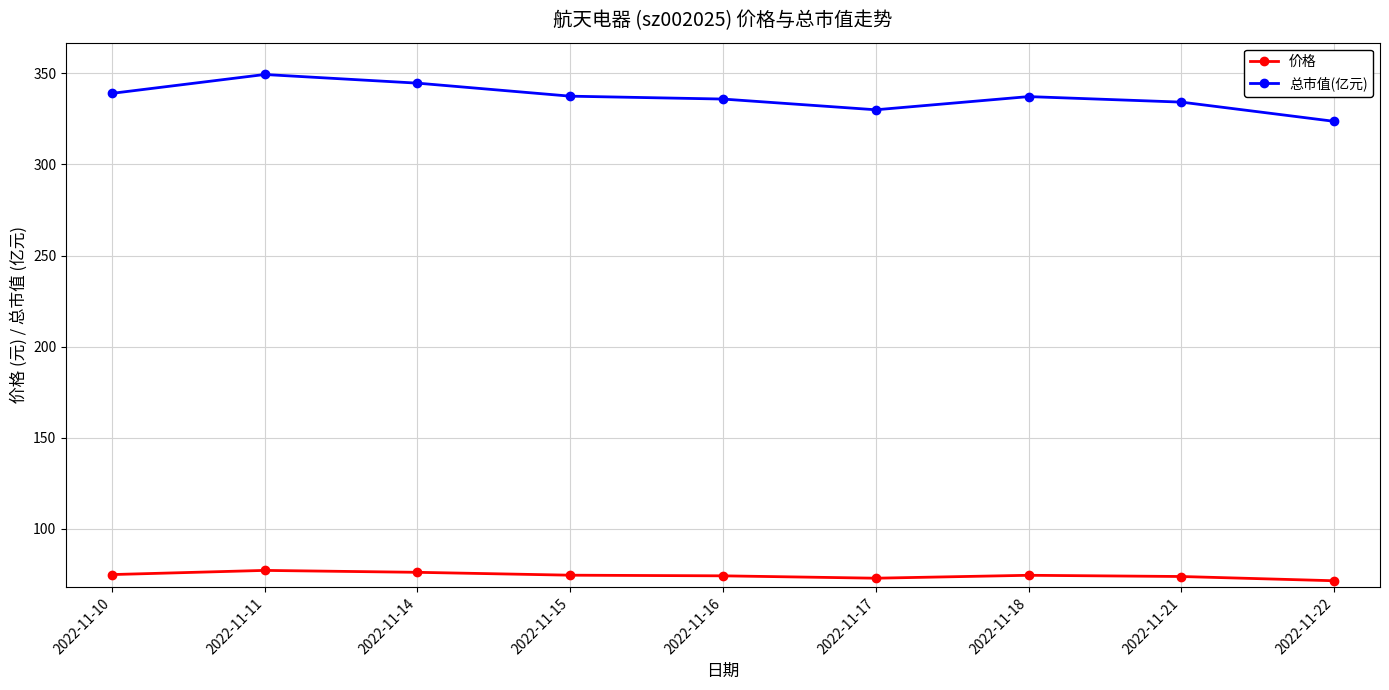

True or false: 总市值(亿元) and 价格 intersect in this chart.

False